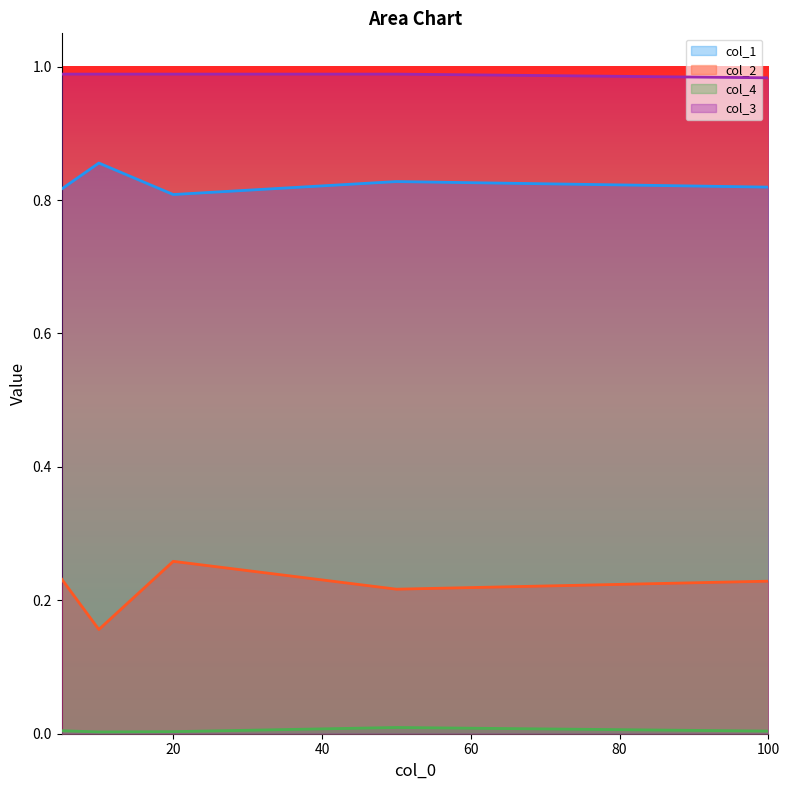

What is the approximate value of col_3 at 5?

1.0